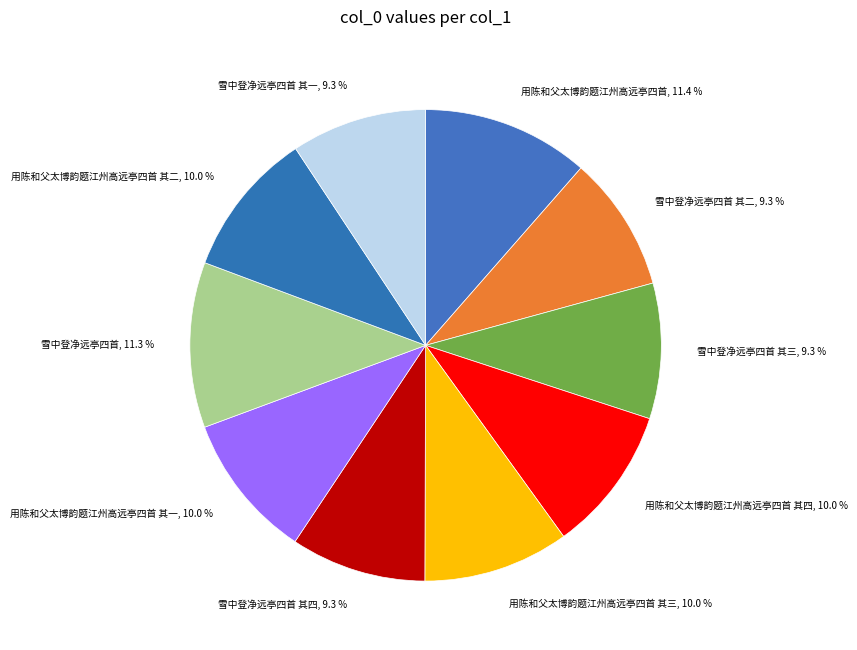

Which slice is the largest?

用陈和父太博韵题江州高远亭四首